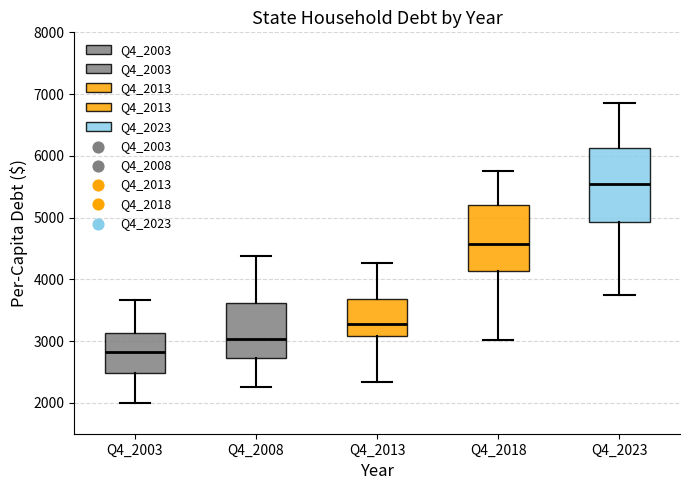

Which box's median line is the lowest?

Q4_2003